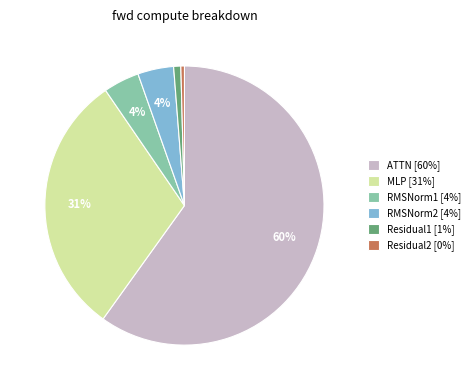

Is the sum of RMSNorm1 [4%] and MLP [31%] greater than half?

No